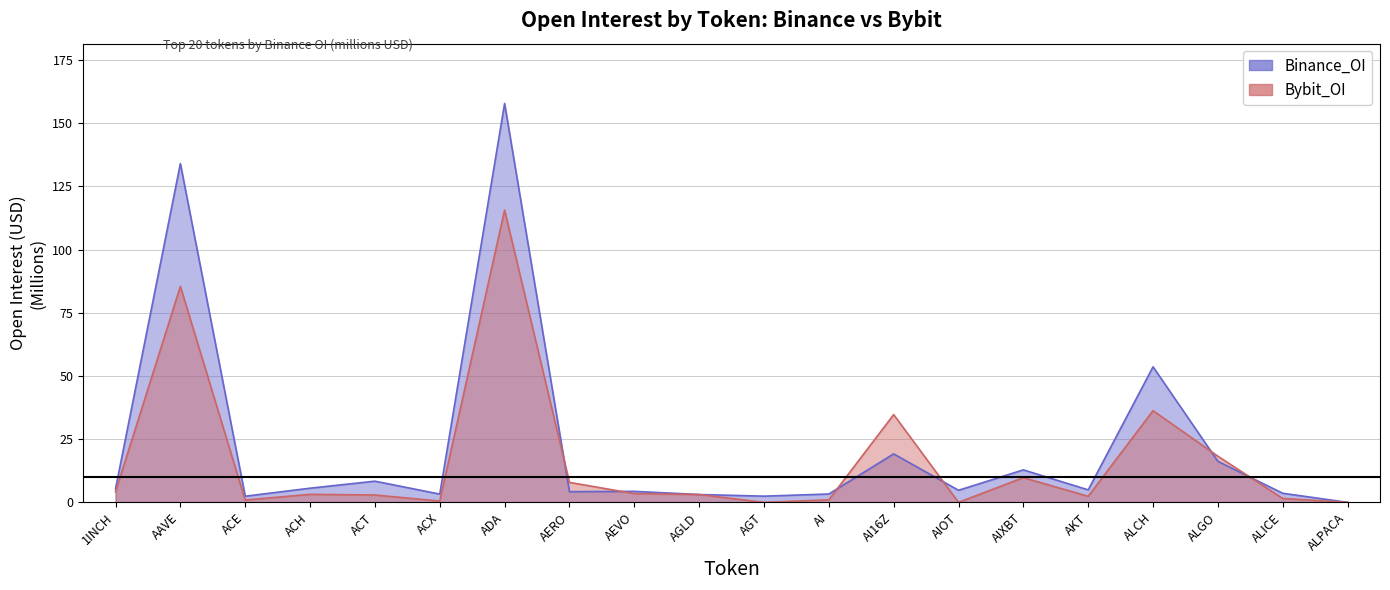

Count the number of categories in the chart.

20